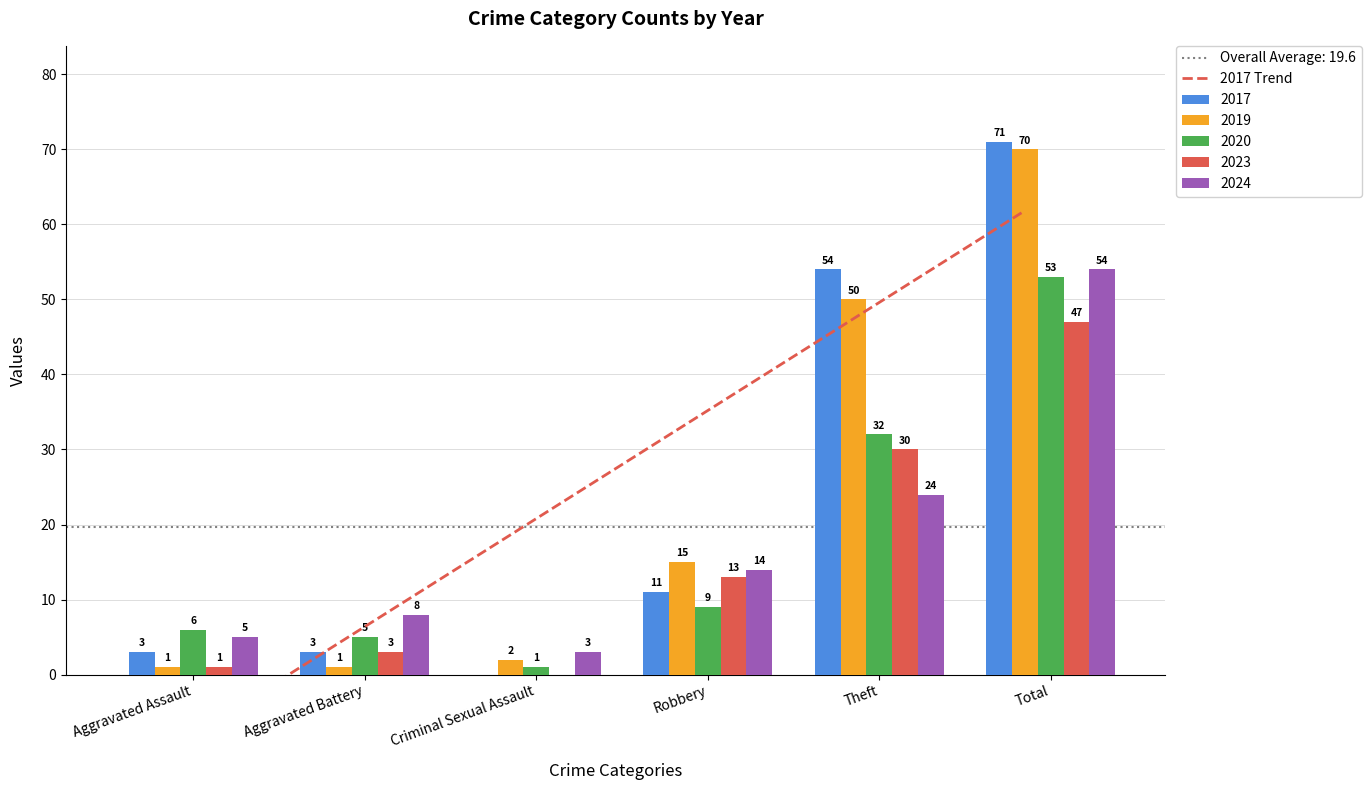

The 2017 series shows 3 at Aggravated Battery. True or false?

True